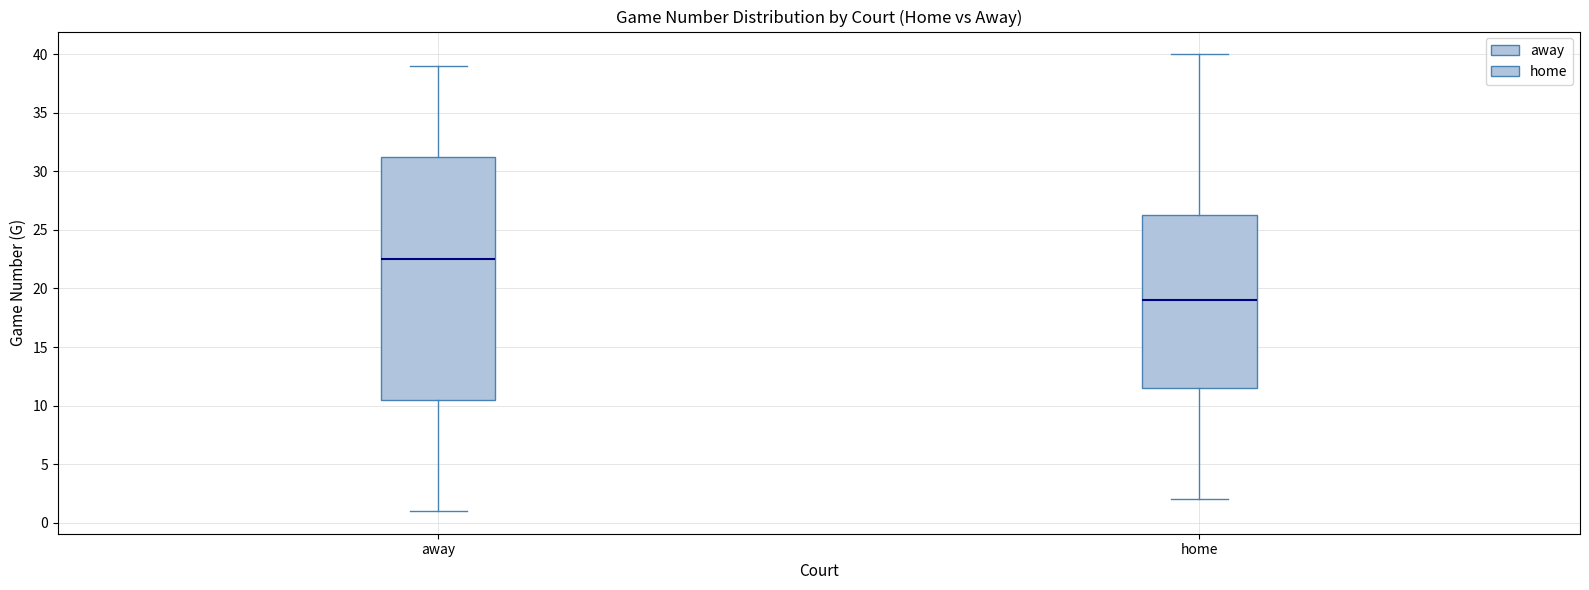

Reading left to right, transcribe this box plot: for each box, give where its median line is, the range the box spans, and where its two whiskers end, as read against the y-axis. The values are not printed on the chart, so give them approximately, as read against the axis.

away: median 22.5, box 10.5 to 31.5, whiskers 1.0 to 39.0
home: median 19.0, box 11.5 to 26.5, whiskers 2.0 to 40.0